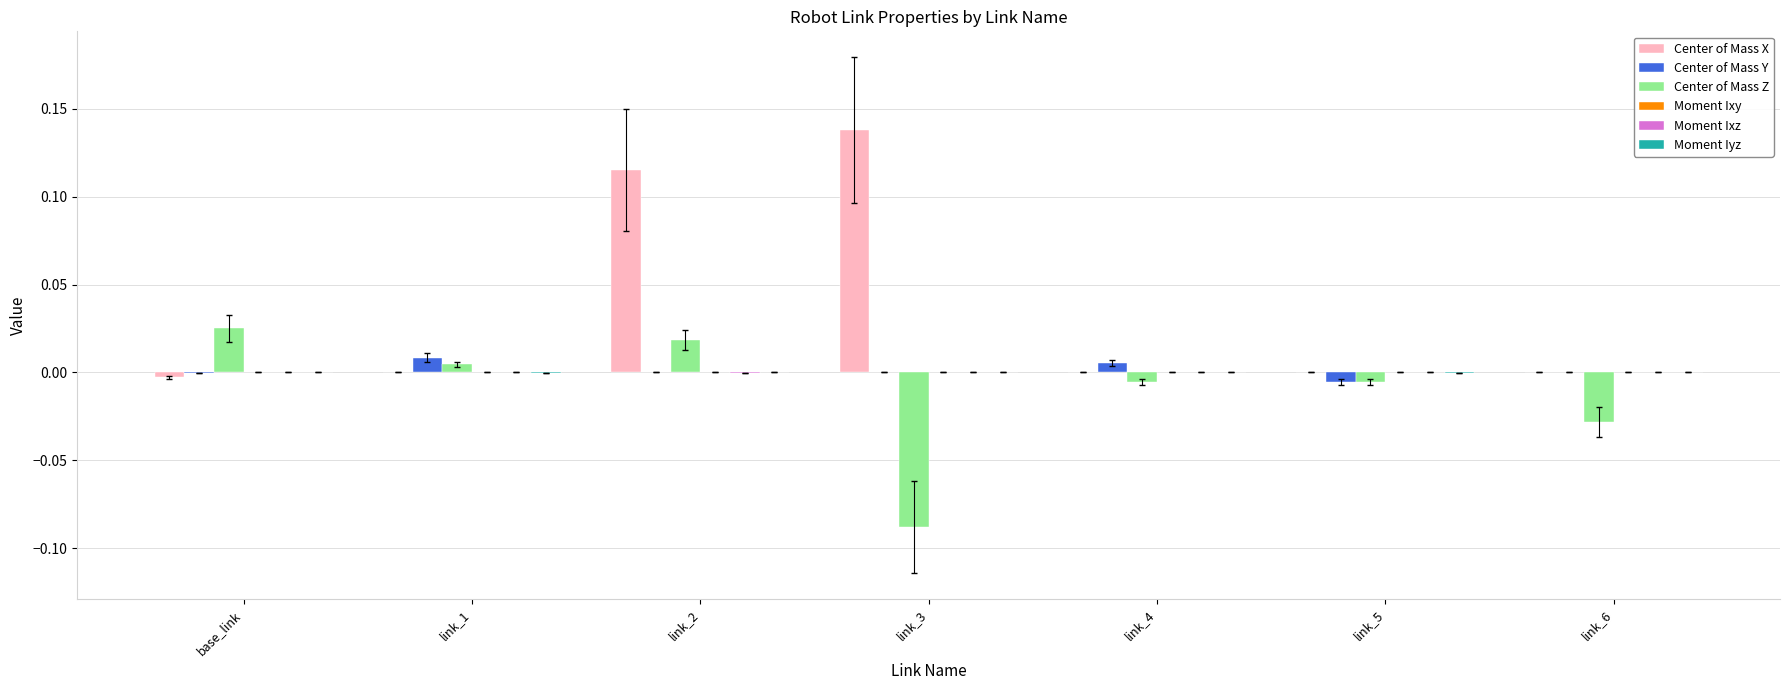

Which series has the largest total across all categories?

Center of Mass X